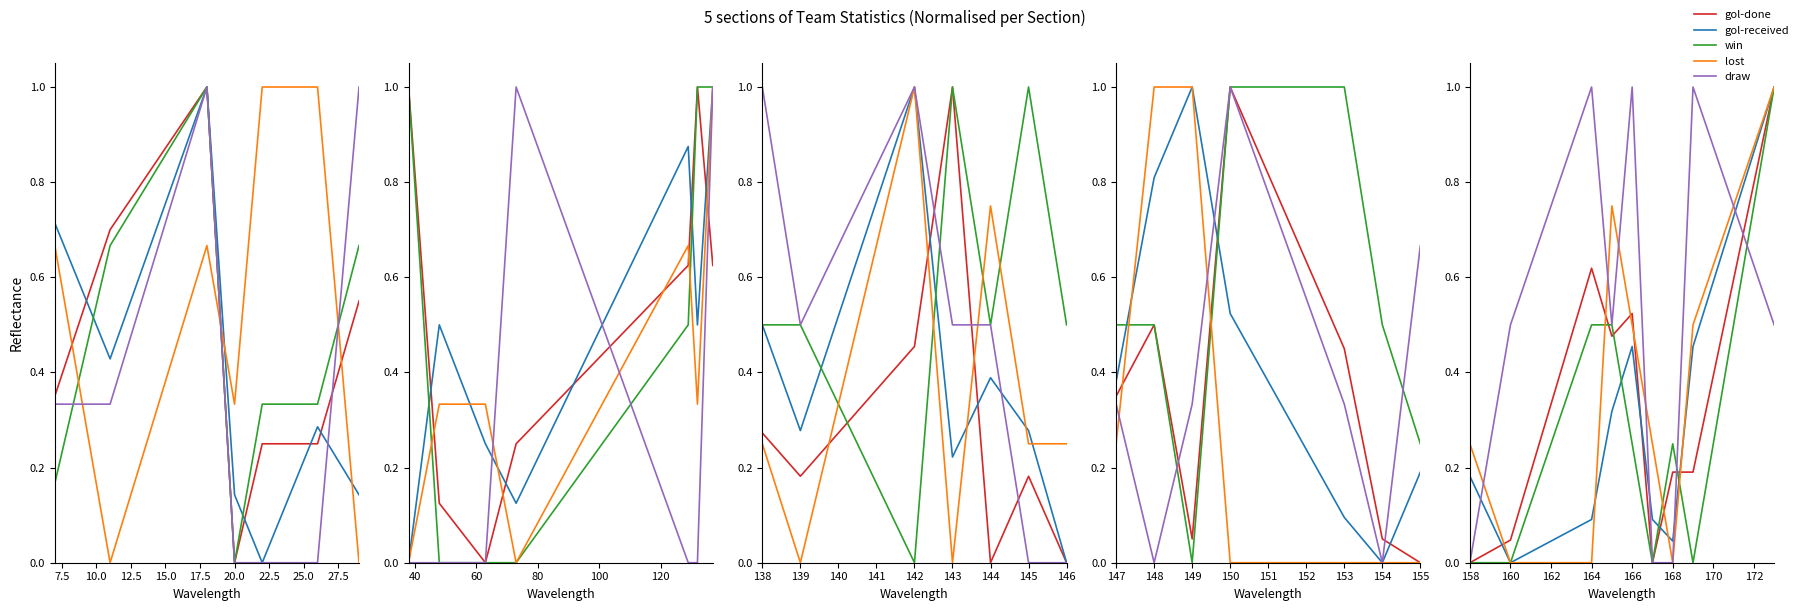

What are all the series names shown in the legend?

gol-done, gol-received, win, lost, draw